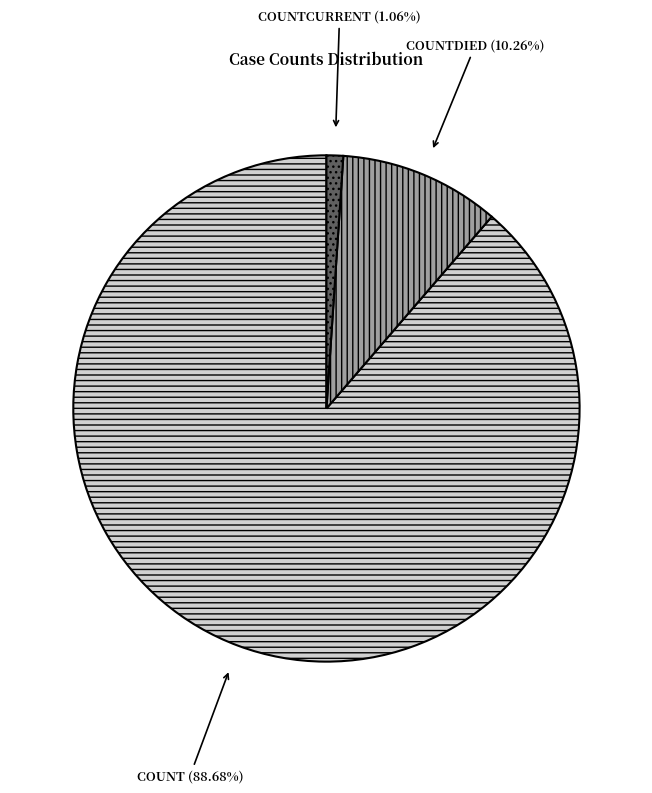

To the nearest percent, what is the average slice percentage?

33%